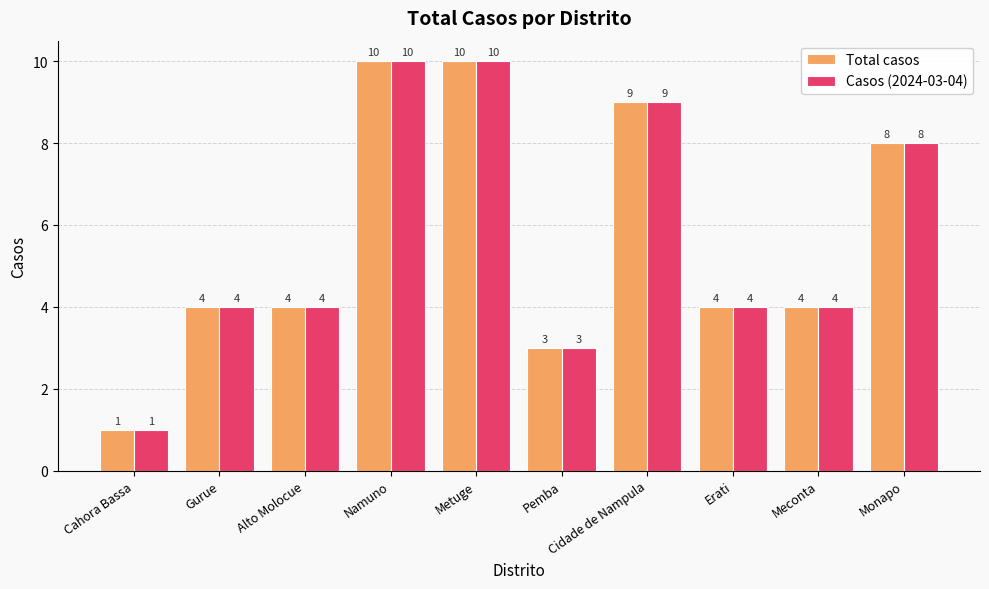

What is the sum of all Total casos values?

57